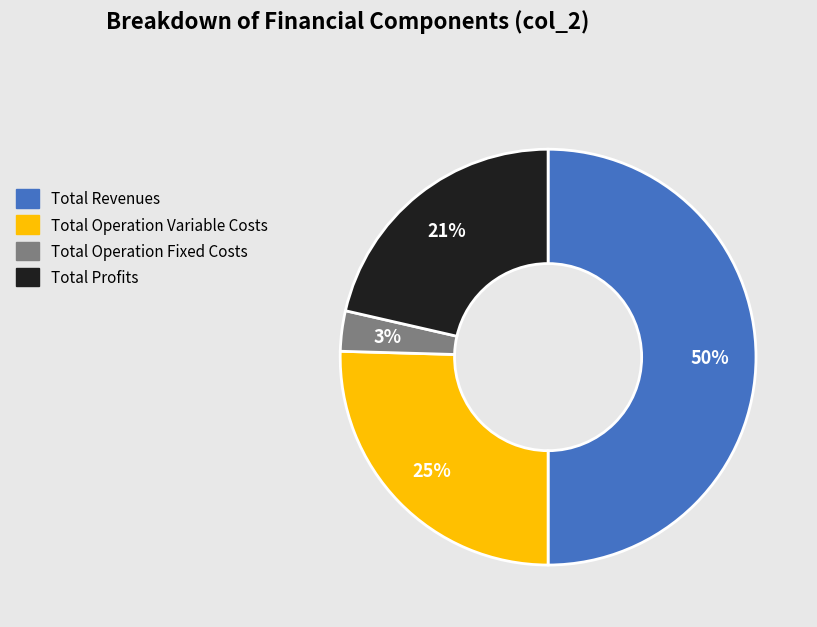

To the nearest percent, what is the difference between the largest and smallest slice percentages?

47%